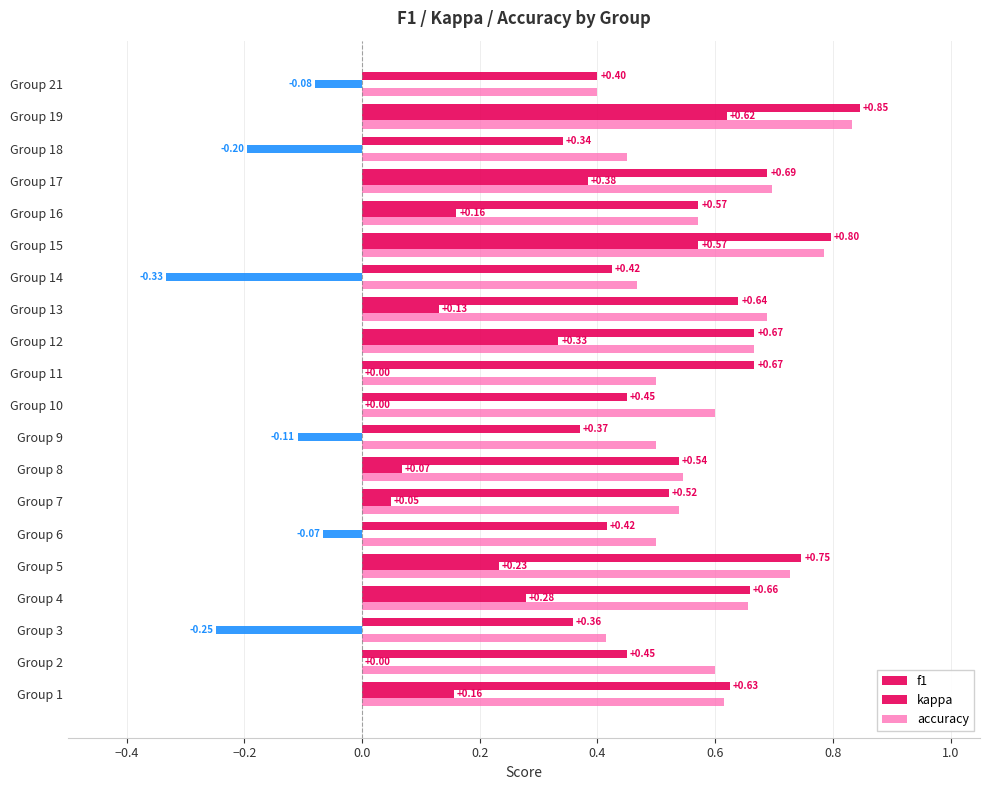

How many data points does each series have?

20